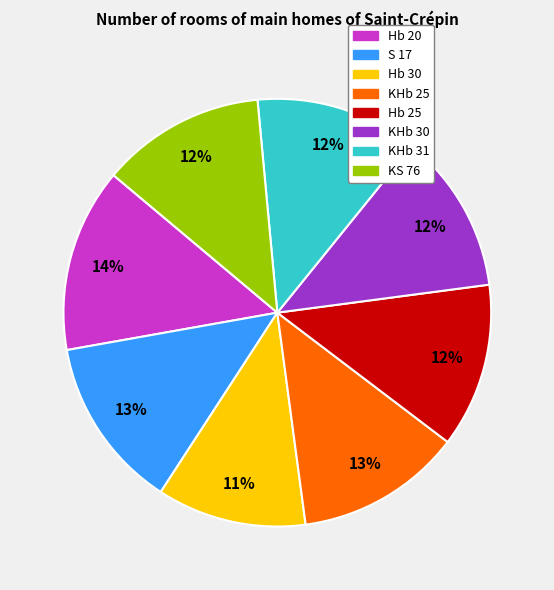

What percentage is the KS 76 slice, to the nearest percent?

12%